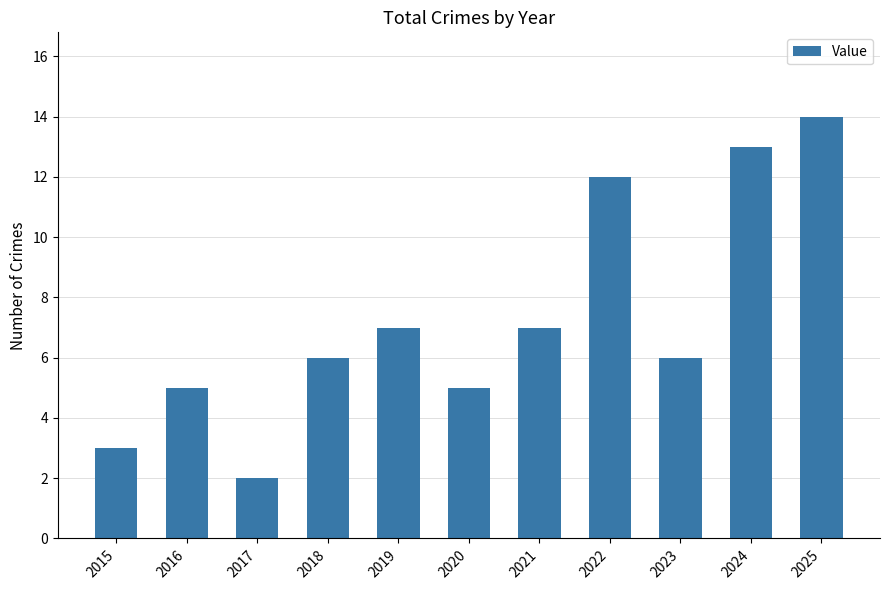

Which has a higher value, 2022 or 2021?

2022